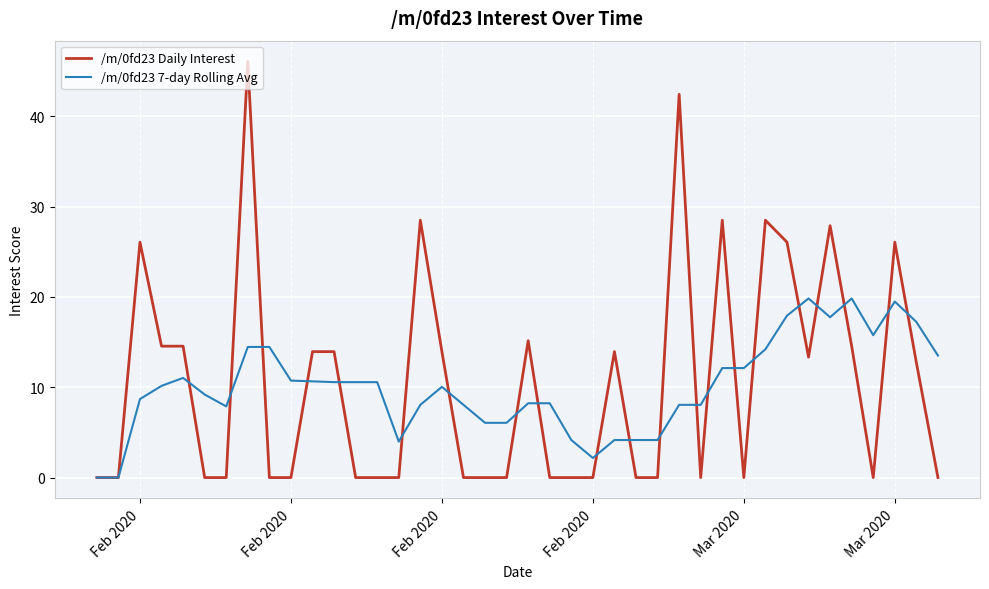

Which series has the widest spread of values?

/m/0fd23 Daily Interest